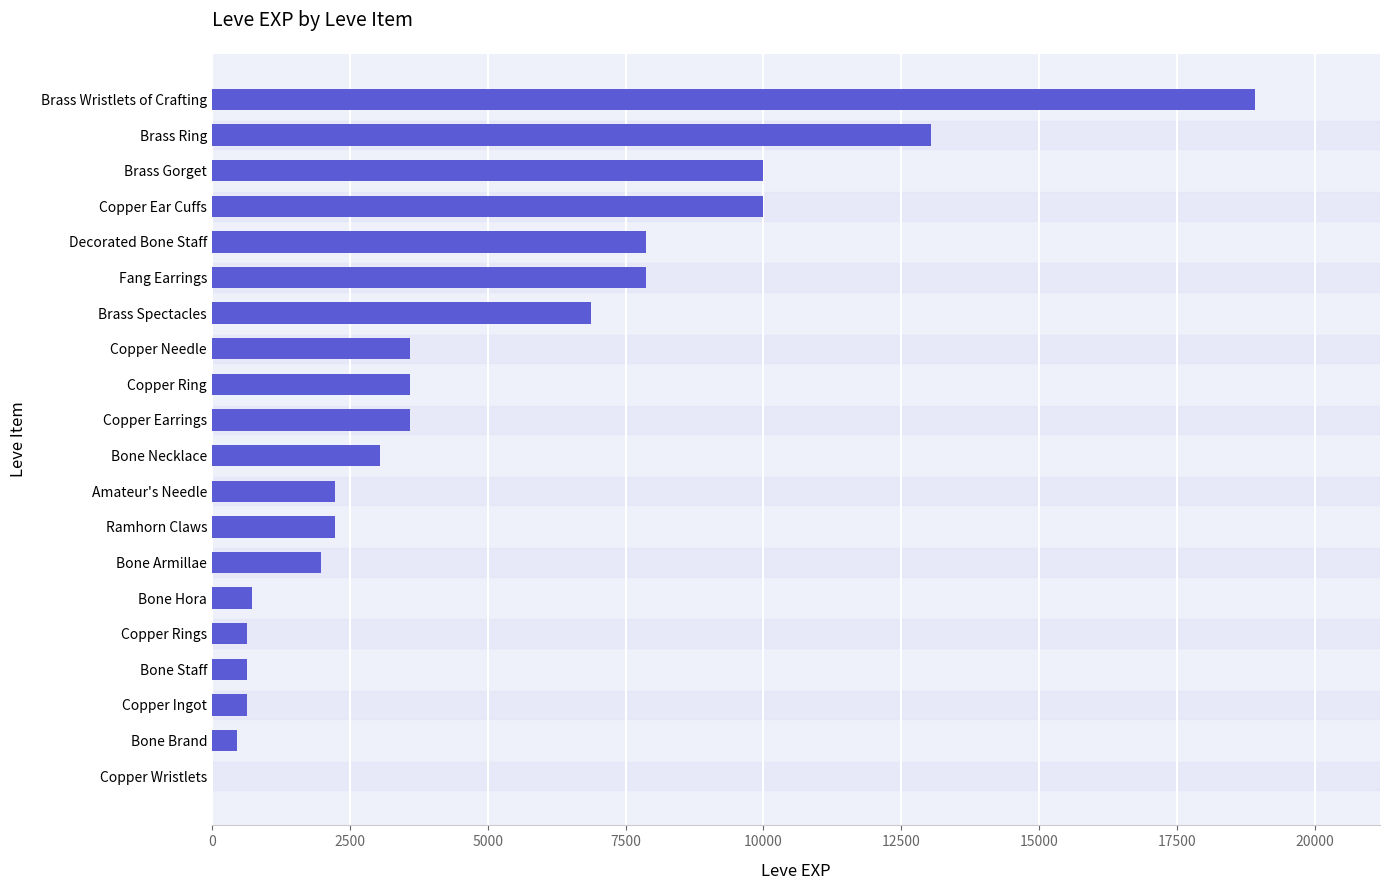

How many distinct data groups are displayed?

1